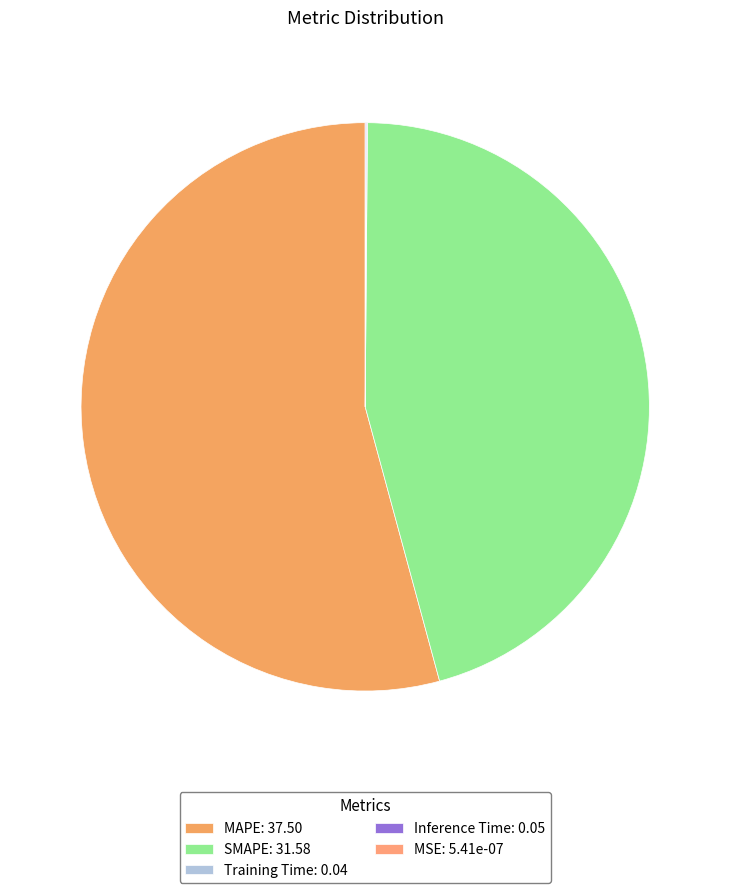

To the nearest percent, what is the difference between the Inference Time and SMAPE slice percentages?

46%